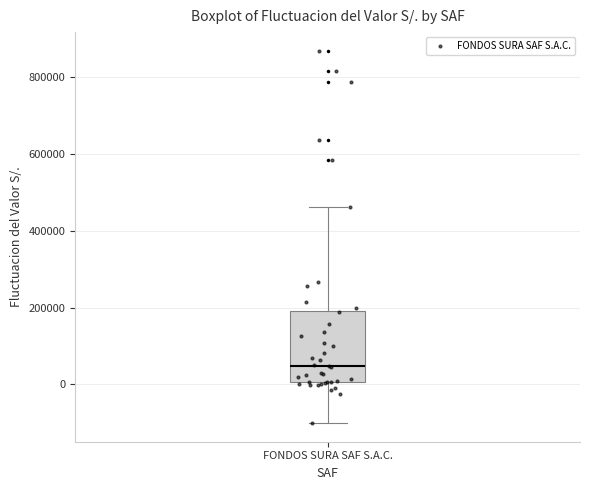

Where does the upper whisker of the box for FONDOS SURA SAF S.A.C. end on the y-axis? The values are not printed on the chart, so give them approximately, as read against the axis.

460000